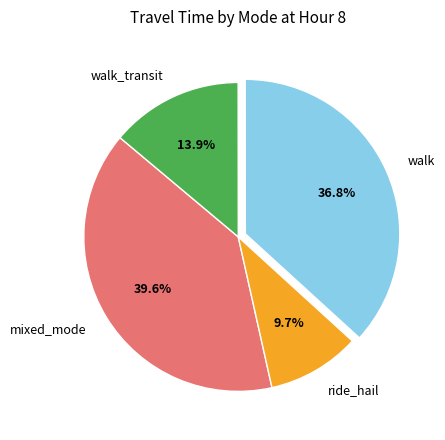

What portion of the pie excludes ride_hail?

90.3%